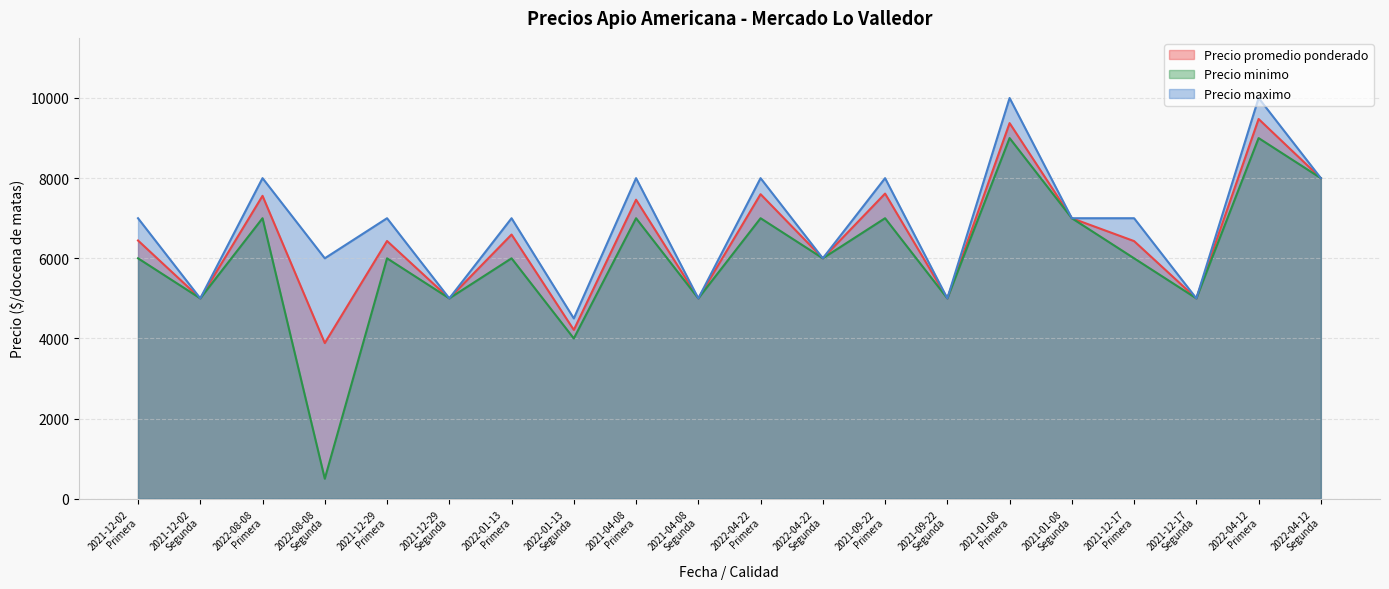

At which category is the sum across all series the highest?

2022-04-12
Primera